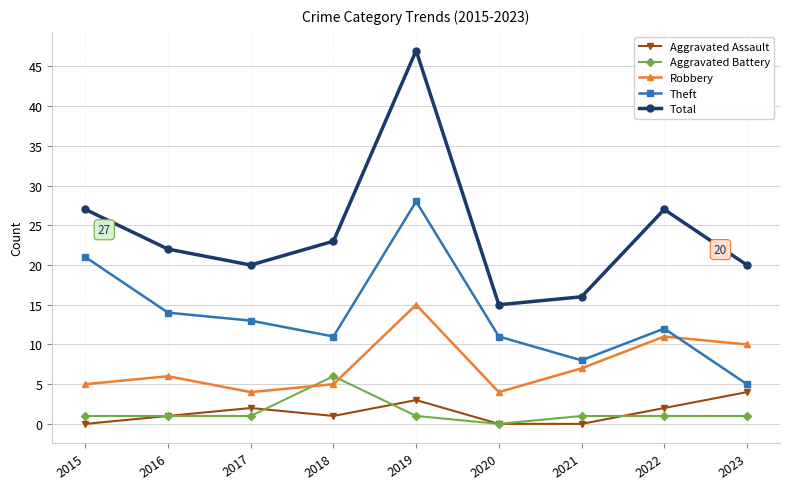

What is the difference between the maximum and second lowest values in the Total series?

31